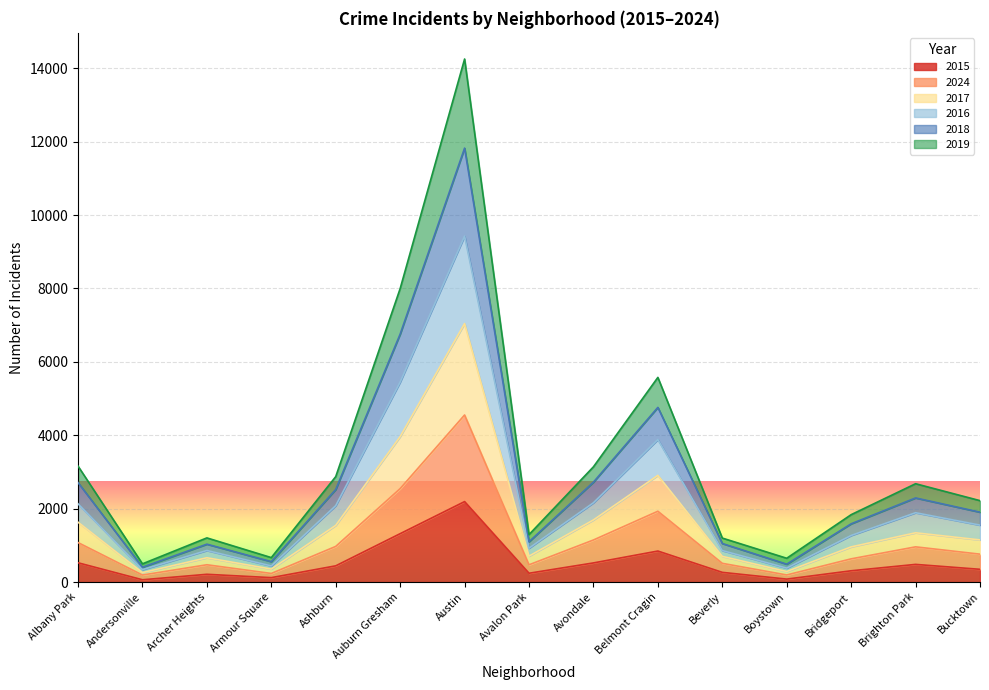

List the labels in order of 2024 value, smallest first.

Andersonville, Boystown, Armour Square, Avalon Park, Archer Heights, Beverly, Bridgeport, Bucktown, Brighton Park, Ashburn, Albany Park, Avondale, Belmont Cragin, Auburn Gresham, Austin